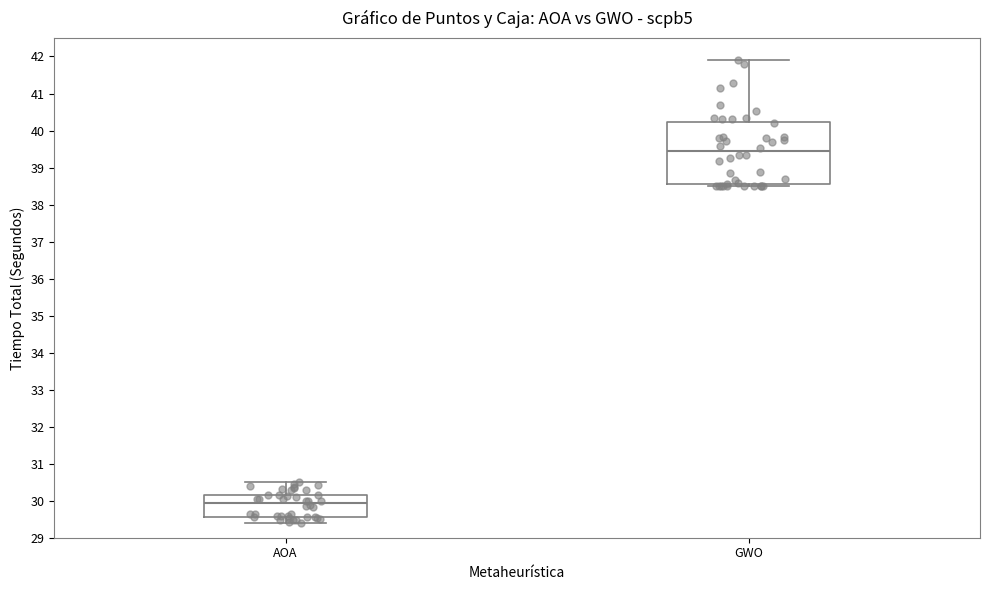

Where does the upper whisker of the box for GWO end on the y-axis? The values are not printed on the chart, so give them approximately, as read against the axis.

41.9